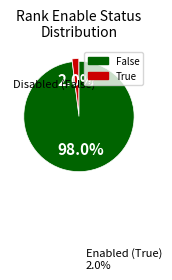

To the nearest percent, what is the difference between the largest and smallest slice percentages?

96%